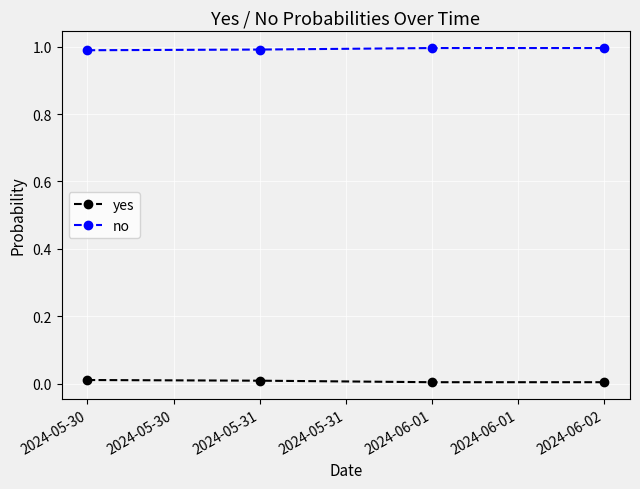

Rank the series at 2024-05-31 from highest to lowest value.

no, yes